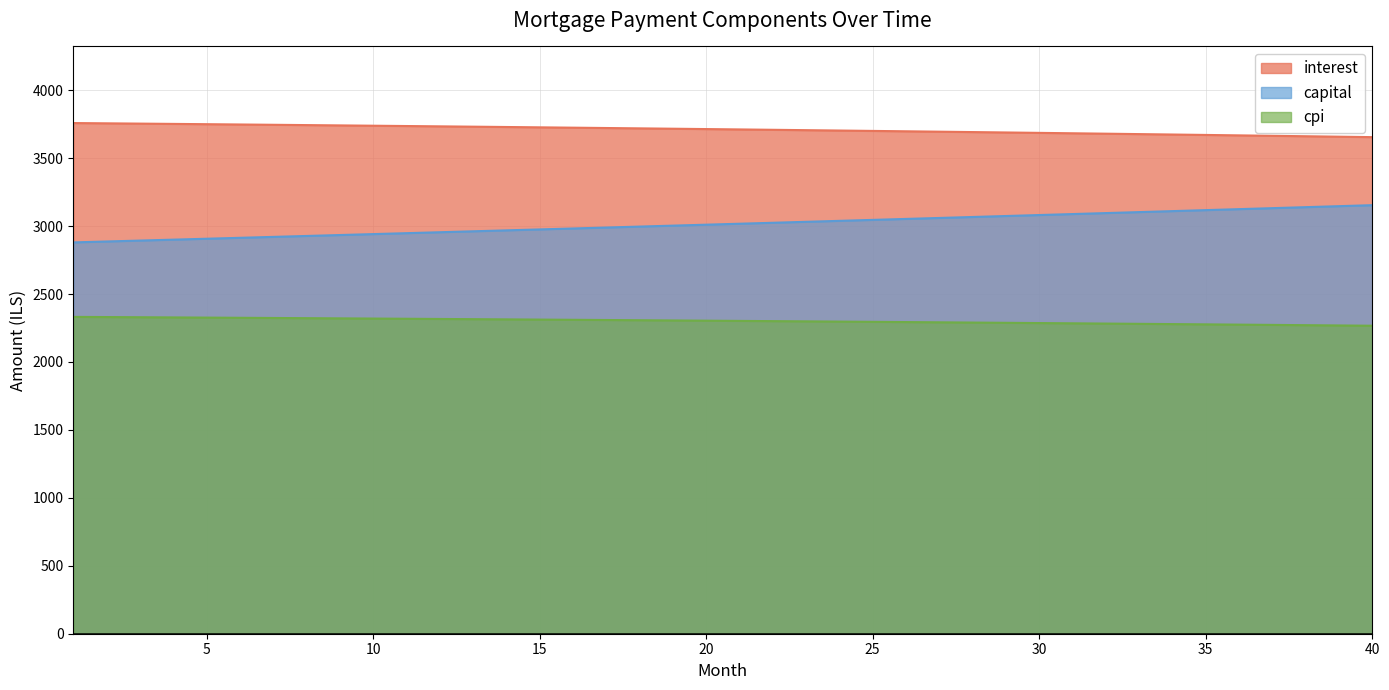

Reading right to left, extract all data points from this chart.

interest: 40=3655.1	39=3658.4	38=3661.6	37=3664.9	36=3668.0	35=3671.2	34=3674.3	33=3677.4	32=3680.4	31=3683.5	30=3686.4	29=3689.4	28=3692.3	27=3695.2	26=3698.0	25=3700.8	24=3703.6	23=3706.4	22=3709.1	21=3711.8	20=3714.4	19=3717.0	18=3719.6	17=3722.2	16=3724.7	15=3727.2	14=3729.6	13=3732.1	12=3734.5	11=3736.8	10=3739.2	9=3741.5	8=3743.7	7=3746.0	6=3748.2	5=3750.3	4=3752.5	3=3754.6	2=3756.7	1=3758.8
capital: 40=3154.3	39=3147.0	38=3139.7	37=3132.4	36=3125.1	35=3117.8	34=3110.5	33=3103.3	32=3096.1	31=3088.9	30=3081.7	29=3074.5	28=3067.3	27=3060.2	26=3053.1	25=3046.0	24=3038.9	23=3031.8	22=3024.7	21=3017.7	20=3010.7	19=3003.7	18=2996.7	17=2989.7	16=2982.7	15=2975.8	14=2968.9	13=2962.0	12=2955.1	11=2948.2	10=2941.3	9=2934.5	8=2927.6	7=2920.8	6=2914.0	5=2907.2	4=2900.5	3=2893.7	2=2887.0	1=2880.3
cpi: 40=2266.9	39=2269.0	38=2271.0	37=2273.0	36=2275.0	35=2277.0	34=2279.0	33=2280.9	32=2282.8	31=2284.7	30=2286.6	29=2288.4	28=2290.3	27=2292.1	26=2293.9	25=2295.6	24=2297.4	23=2299.1	22=2300.8	21=2302.5	20=2304.2	19=2305.8	18=2307.4	17=2309.0	16=2310.6	15=2312.2	14=2313.7	13=2315.3	12=2316.8	11=2318.3	10=2319.7	9=2321.2	8=2322.6	7=2324.0	6=2325.4	5=2326.8	4=2328.1	3=2329.4	2=2330.8	1=2332.1